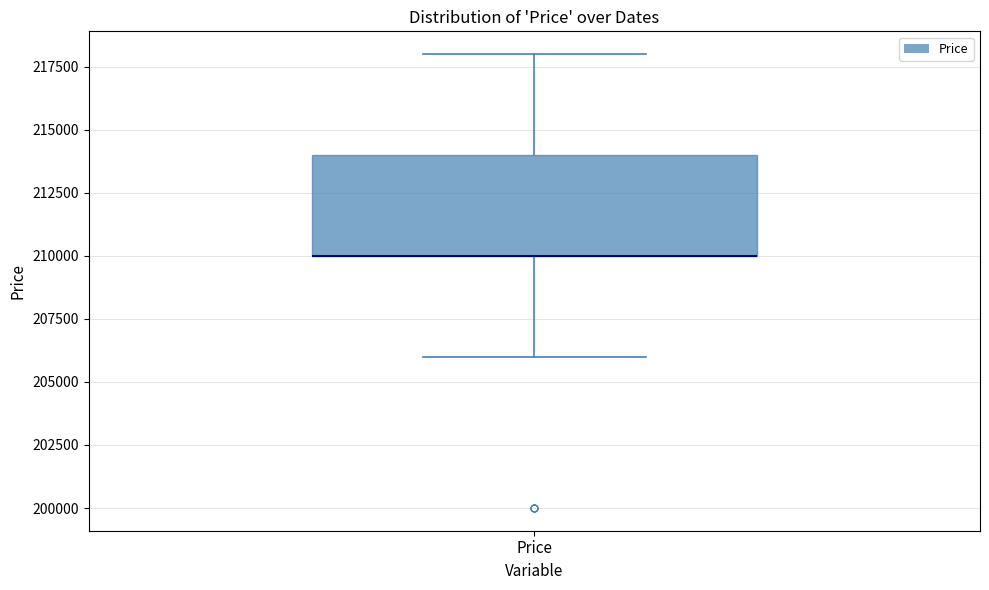

Transcribe this box plot: give where the median line is, the range the box spans, and where the two whiskers end, as read against the y-axis. The values are not printed on the chart, so give them approximately, as read against the axis.

median 210000 (drawn on the box's lower edge), box 210000 to 214000, whiskers 206000 to 218000